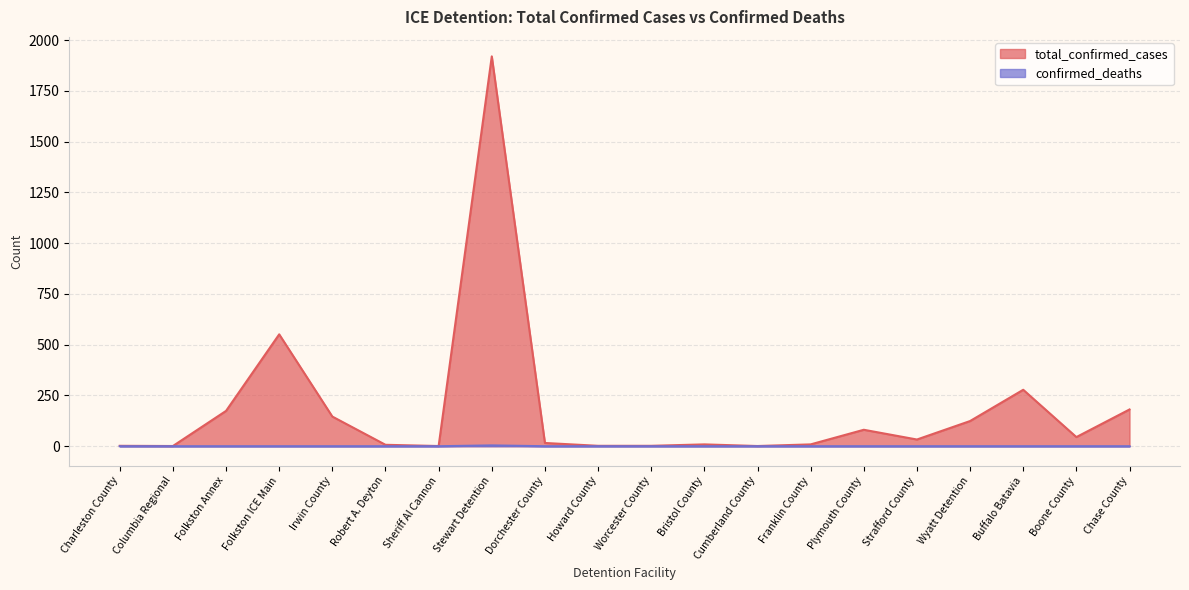

Where is total_confirmed_cases nearest to the value 960?

Folkston ICE Main